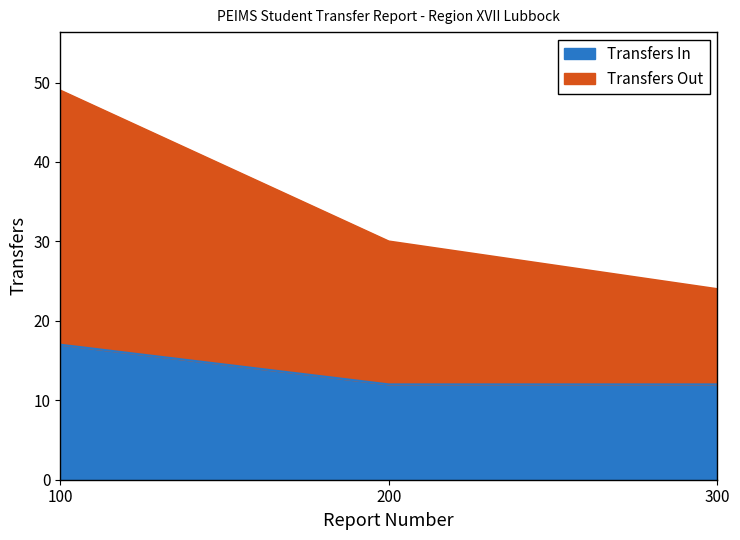

At which category is the sum across all series the highest?

100